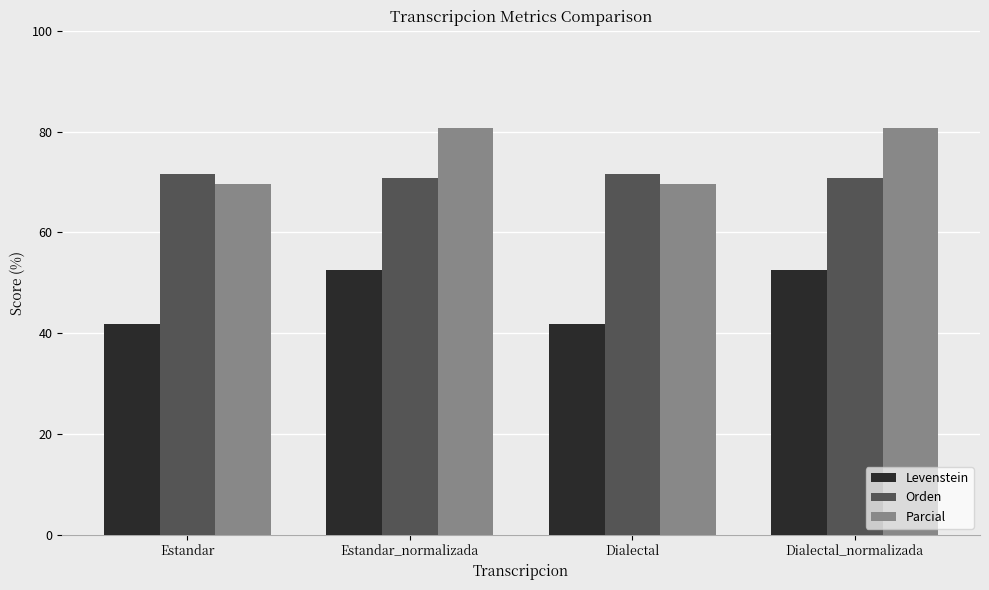

What is the label of the 2nd bar from the right?

Dialectal